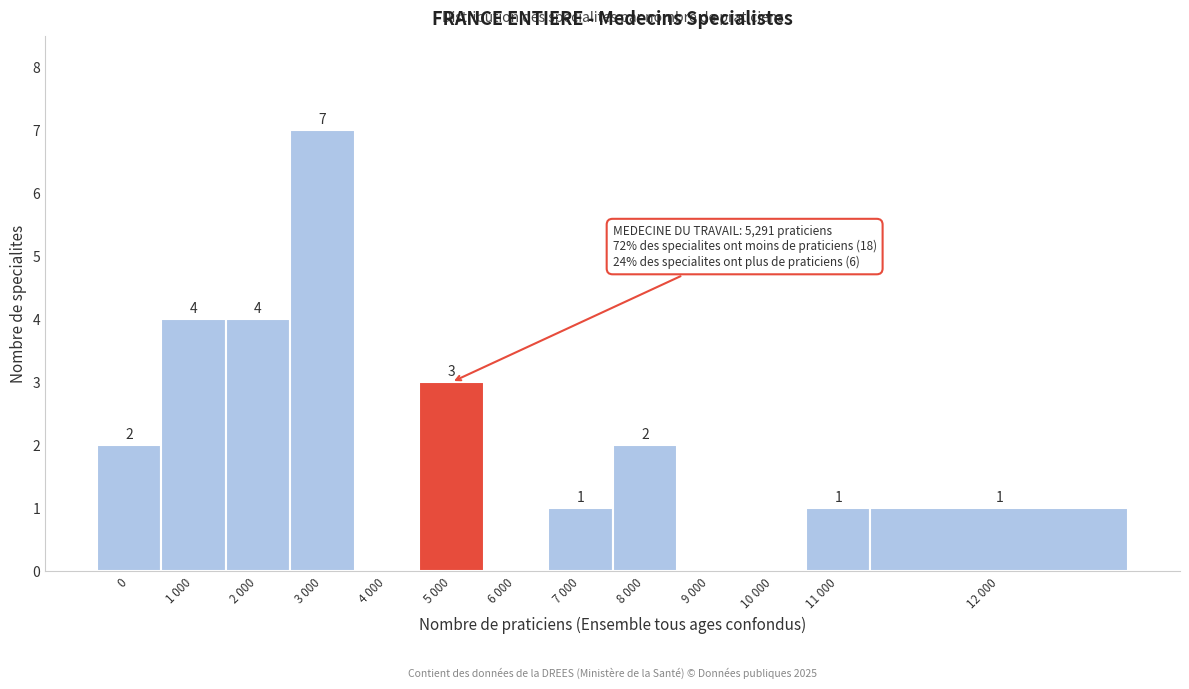

Reading left to right, transcribe all the data shown in this chart.

0=2	1 000=4	2 000=4	3 000=7	4 000=0	5 000=3	6 000=0	7 000=1	8 000=2	9 000=0	10 000=0	11 000=1	12 000=1